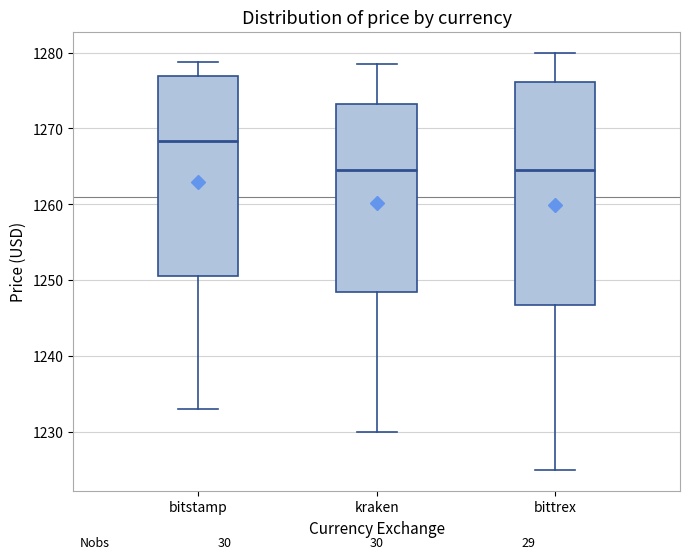

Where is the upper edge of the box for bittrex on the y-axis? The values are not printed on the chart, so give them approximately, as read against the axis.

1276